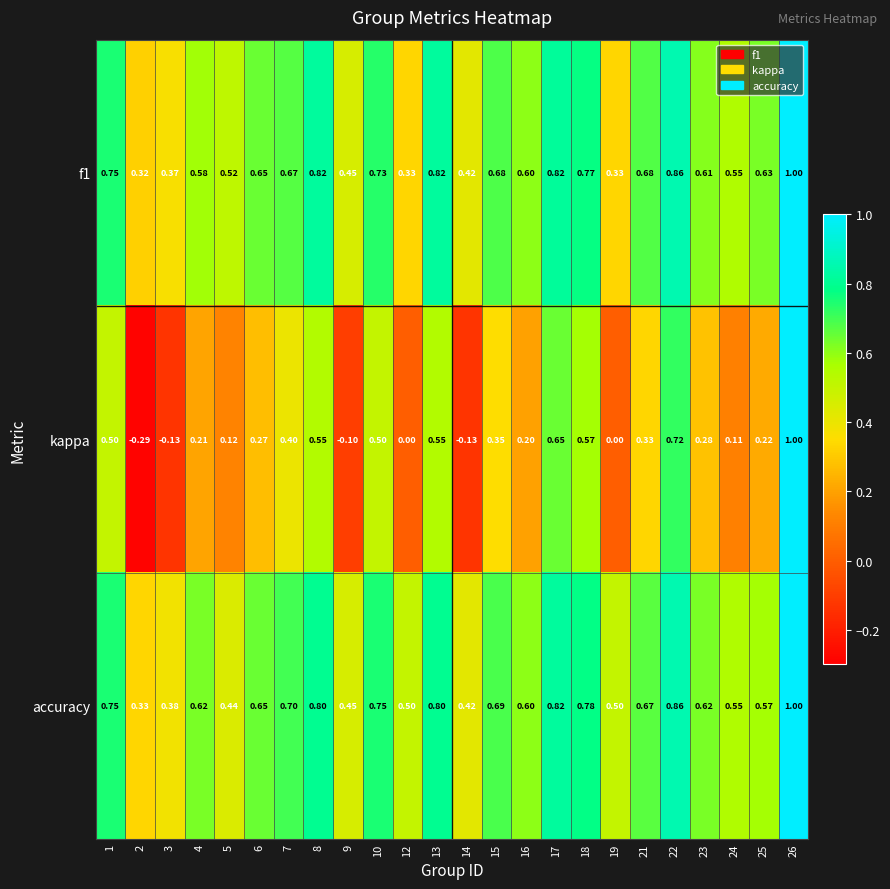

Is the value of accuracy at 26 greater than the value of f1 at 8?

Yes